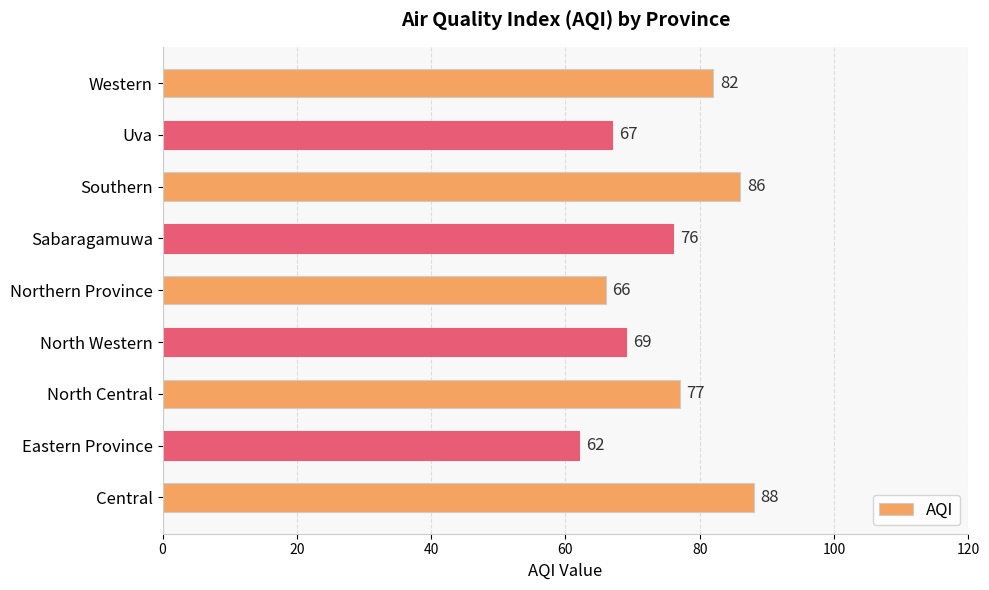

Where is the data nearest to the value 75?

Sabaragamuwa